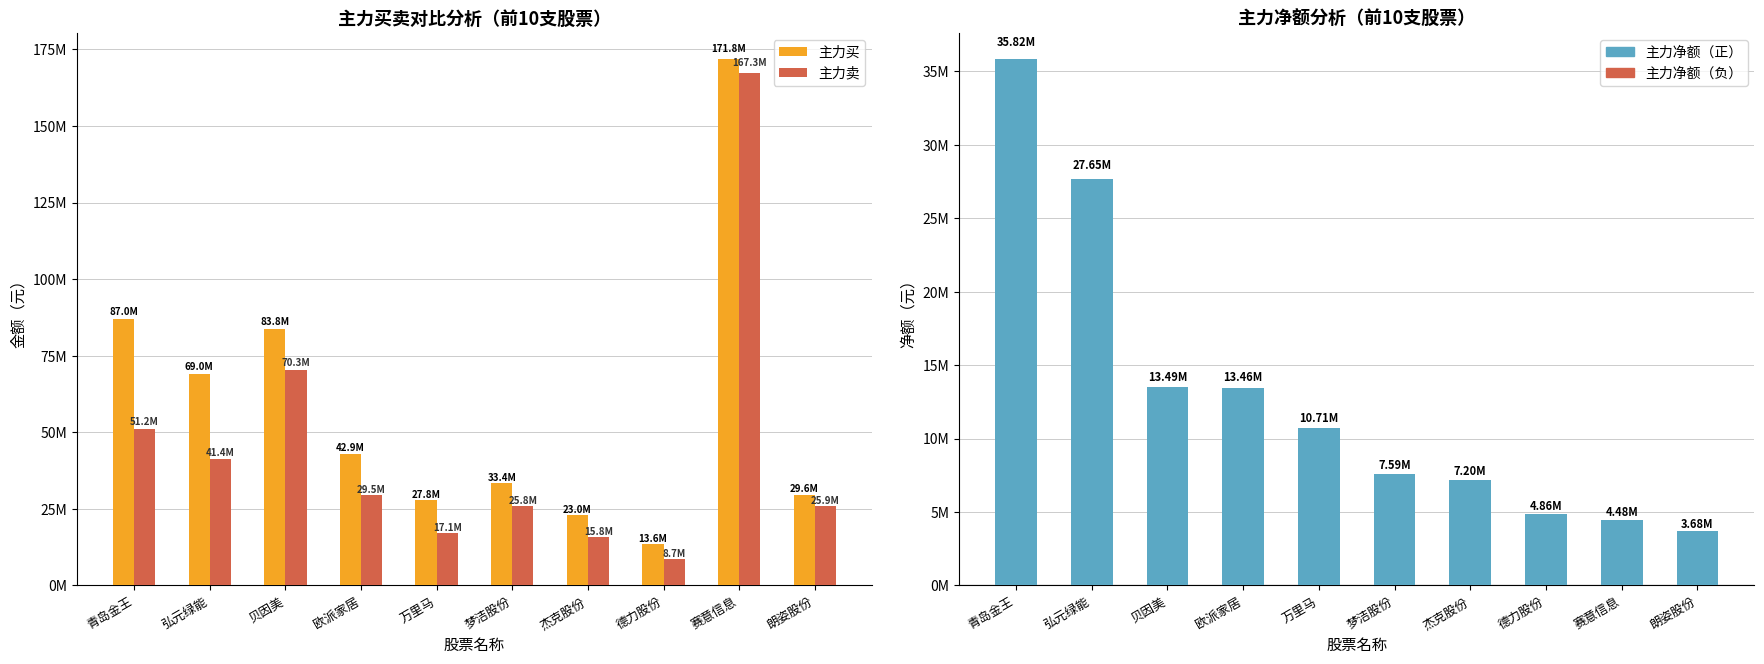

What is the value of the 主力买 bar at the 8th from the left?

13550452